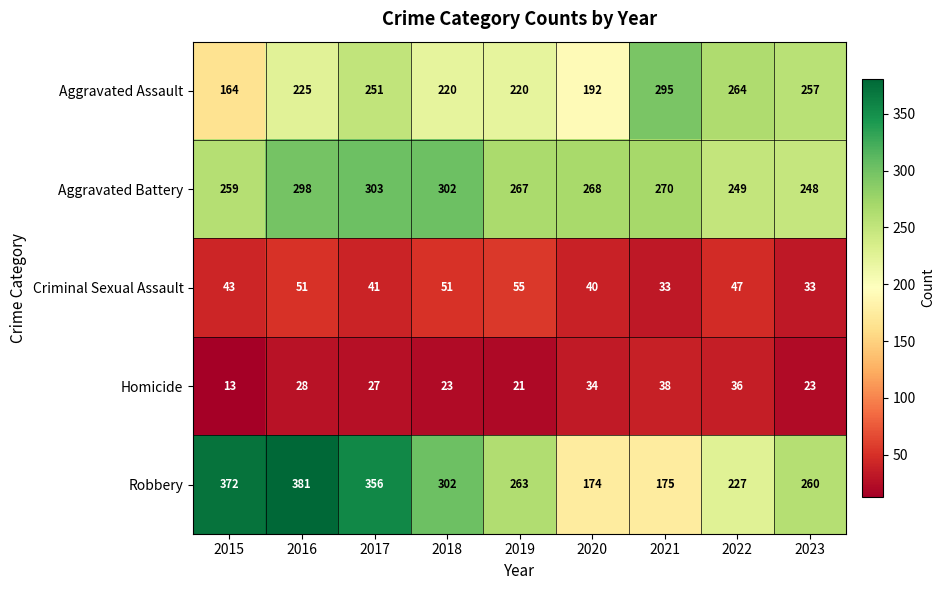

List the labels in order of Robbery value, smallest first.

2020, 2021, 2022, 2023, 2019, 2018, 2017, 2015, 2016